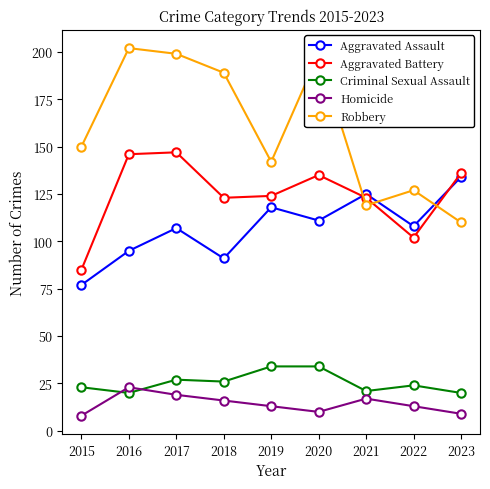

Which series has the largest range (max minus min)?

Robbery